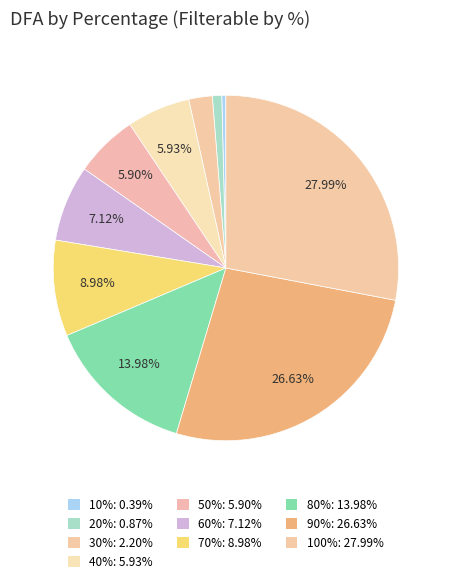

Do 80% and 60% together represent more than half of the pie?

No